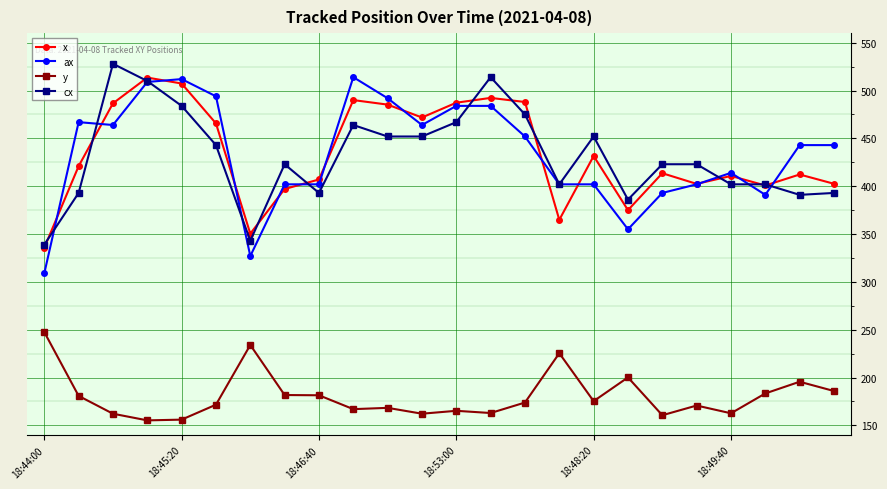

True or false: ax and y intersect in this chart.

False